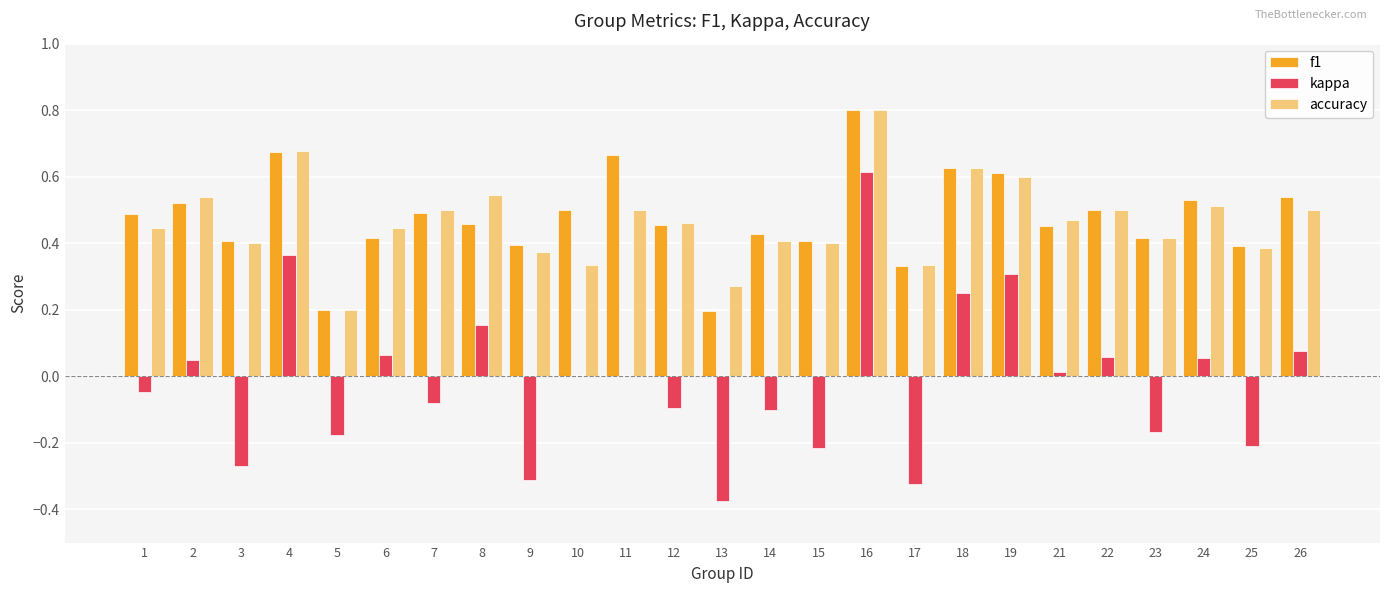

What is the sum of the f1 values at 18 and 14?

1.1